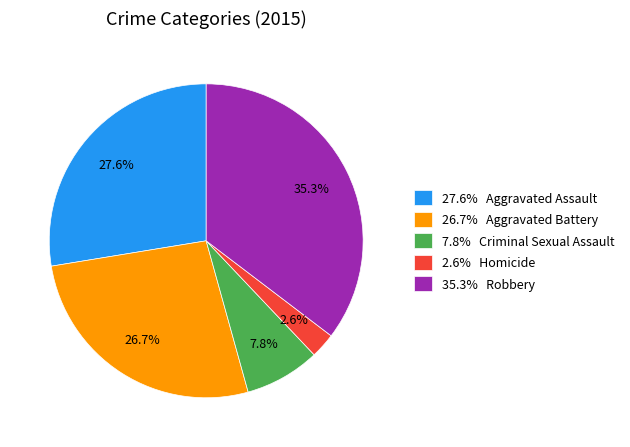

Approximately how many times larger is the value at 26.7% Aggravated Battery compared to 27.6% Aggravated Assault?

1.0